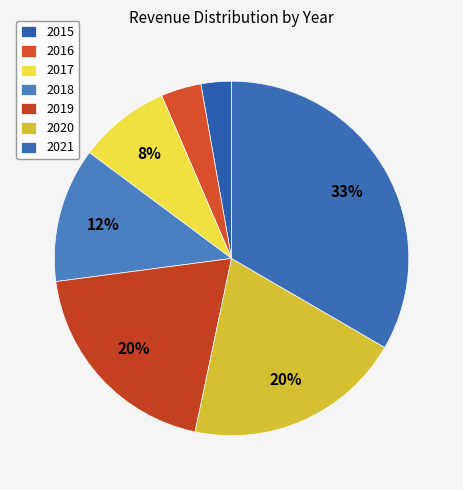

To the nearest percent, what portion does 2020 represent?

20%